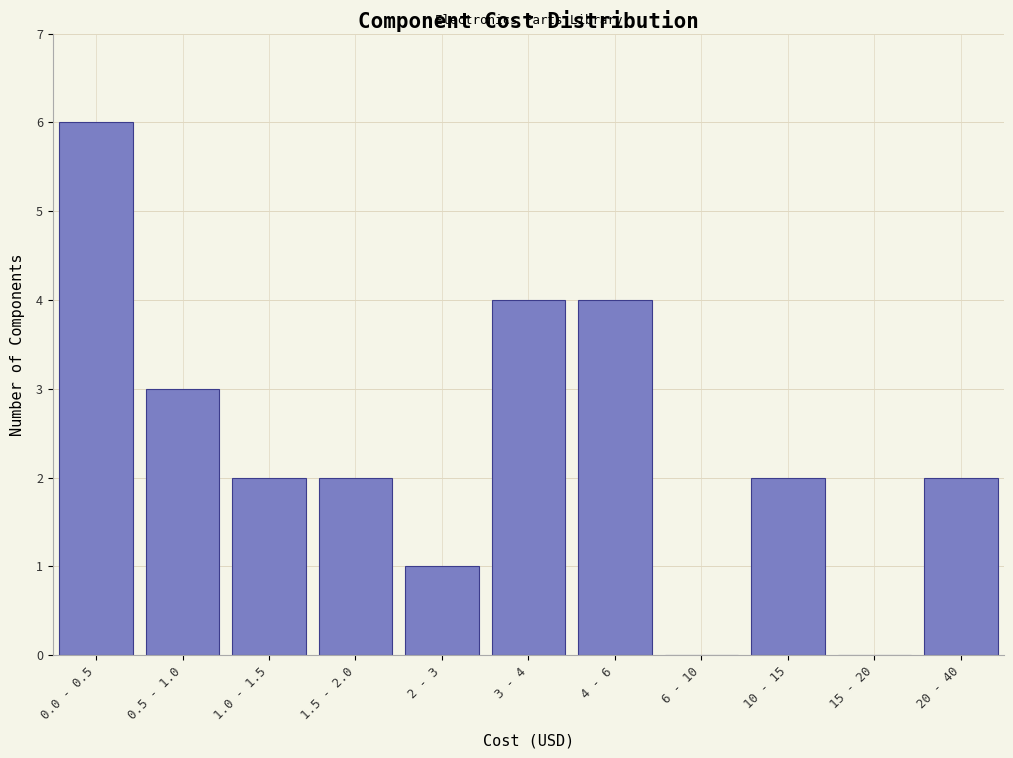

Reading left to right, what are all the values shown in this chart?

0.0 - 0.5=6	0.5 - 1.0=3	1.0 - 1.5=2	1.5 - 2.0=2	2 - 3=1	3 - 4=4	4 - 6=4	6 - 10=0	10 - 15=2	15 - 20=0	20 - 40=2